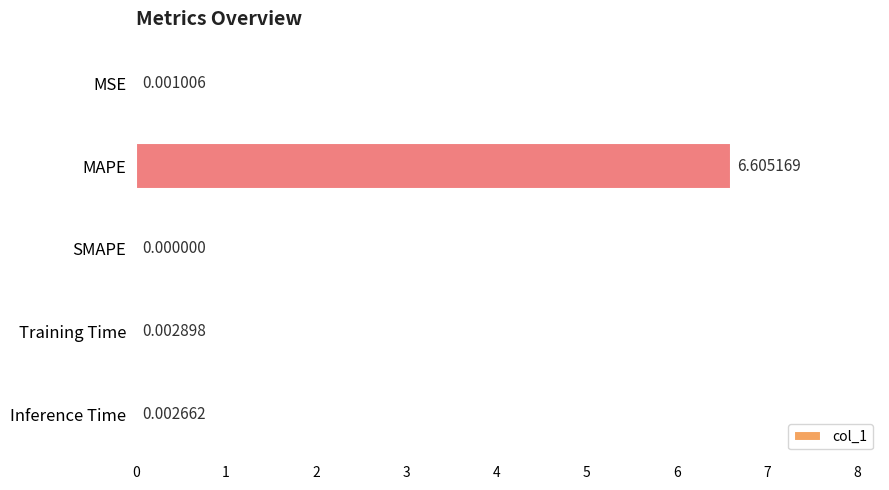

What is the maximum value shown in the chart?

6.6